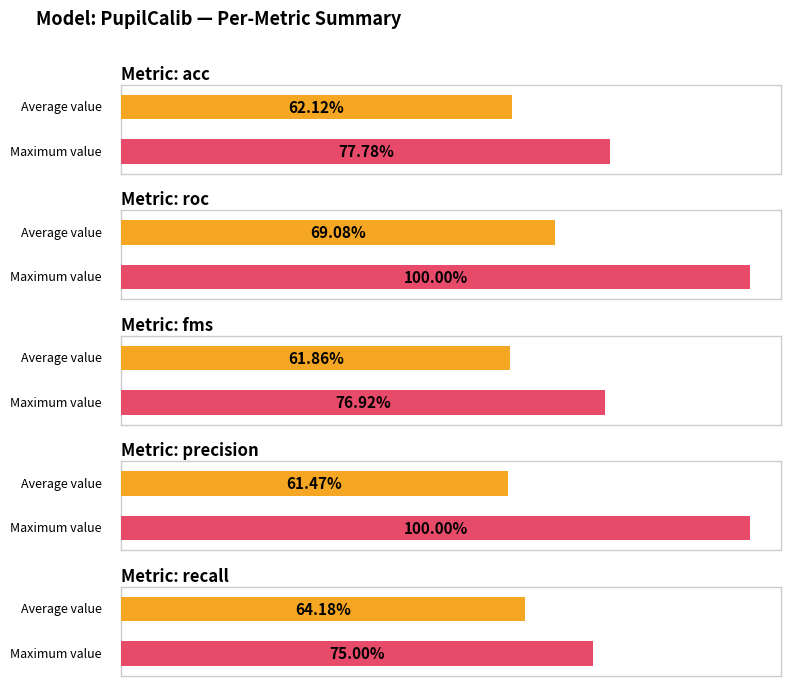

Are the bars grouped side by side (vs. stacked)?

Yes